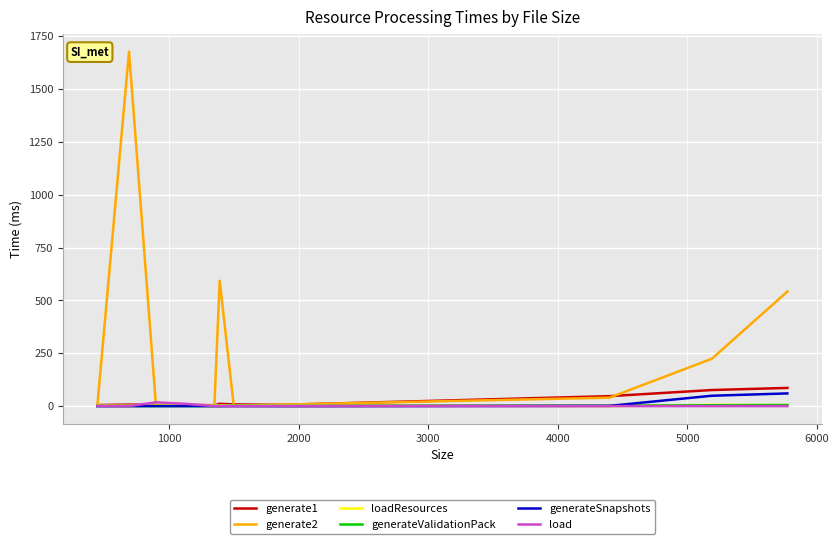

Which series has the largest total across all categories?

generate2